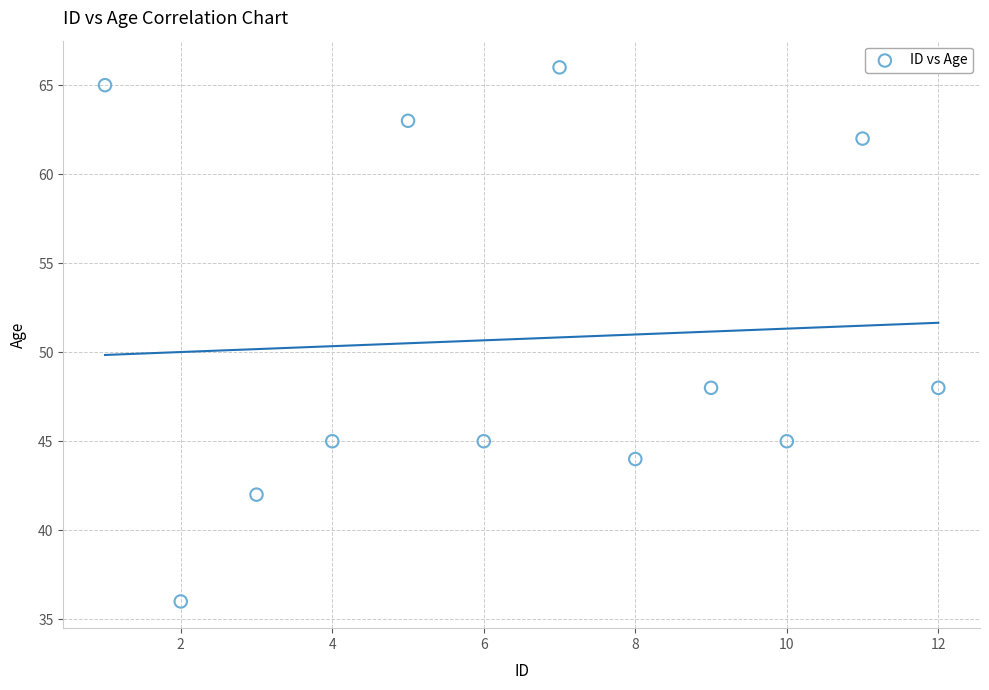

What is the range of X values (max minus min)?

11